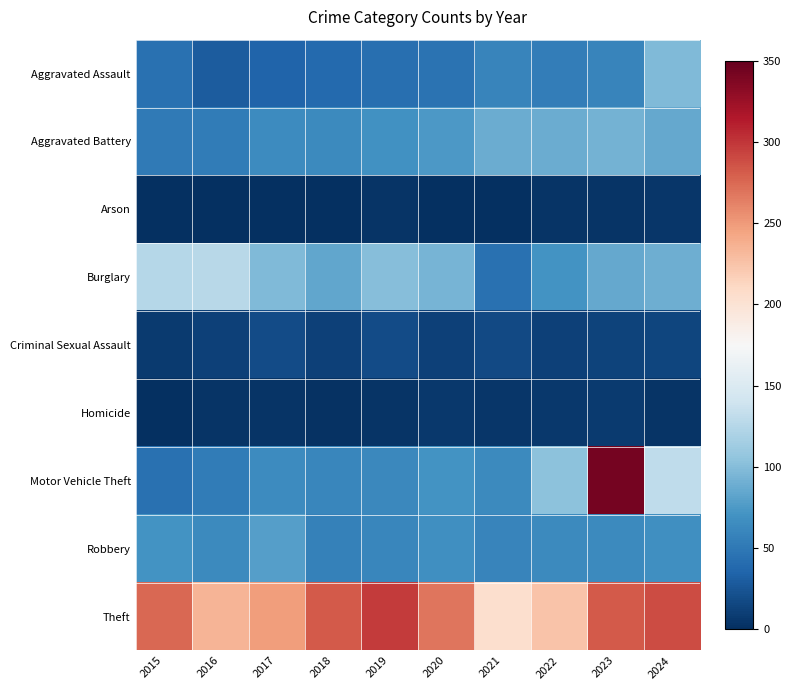

Reading left to right, transcribe all the data shown in this chart.

Aggravated Assault: 2015=44	2016=29	2017=35	2018=39	2019=43	2020=46	2021=60	2022=54	2023=59	2024=98
Aggravated Battery: 2015=51	2016=52	2017=65	2018=64	2019=69	2020=75	2021=88	2022=88	2023=92	2024=86
Arson: 2015=1	2016=1	2017=1	2018=1	2019=3	2020=0	2021=1	2022=4	2023=3	2024=5
Burglary: 2015=125	2016=127	2017=98	2018=84	2019=100	2020=93	2021=45	2022=71	2023=85	2024=90
Criminal Sexual Assault: 2015=7	2016=11	2017=18	2018=12	2019=18	2020=11	2021=17	2022=12	2023=13	2024=15
Homicide: 2015=1	2016=4	2017=4	2018=2	2019=3	2020=6	2021=5	2022=6	2023=7	2024=4
Motor Vehicle Theft: 2015=45	2016=52	2017=65	2018=61	2019=62	2020=70	2021=64	2022=103	2023=343	2024=130
Robbery: 2015=70	2016=63	2017=78	2018=57	2019=61	2020=67	2021=60	2022=64	2023=63	2024=68
Theft: 2015=276	2016=234	2017=248	2018=283	2019=298	2020=268	2021=205	2022=225	2023=283	2024=289